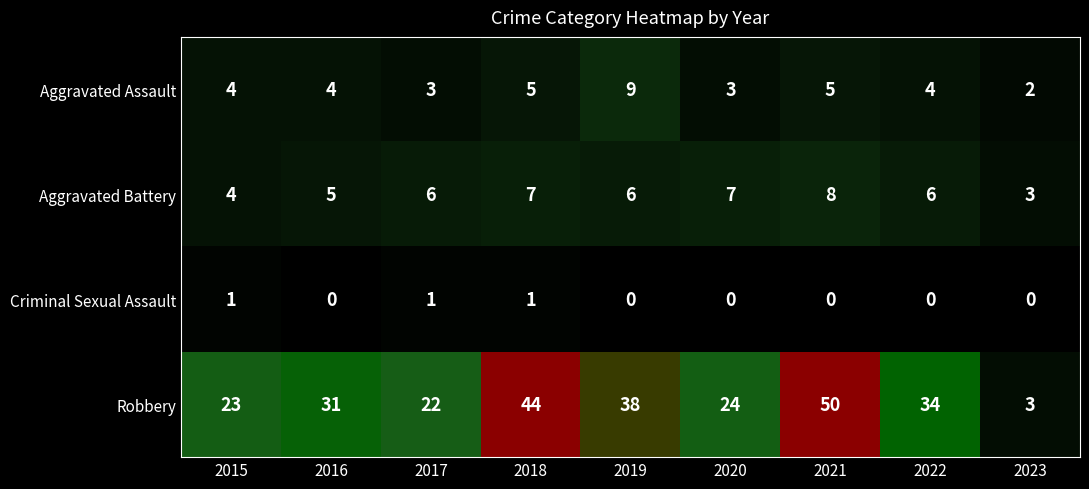

The Aggravated Battery series shows 5 at 2023. True or false?

False